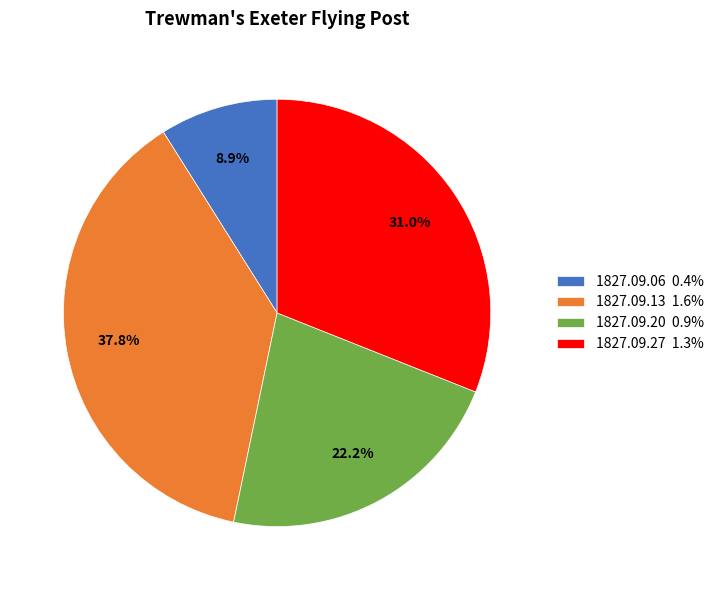

True or false: 1827.09.20 accounts for 22% of the total.

True